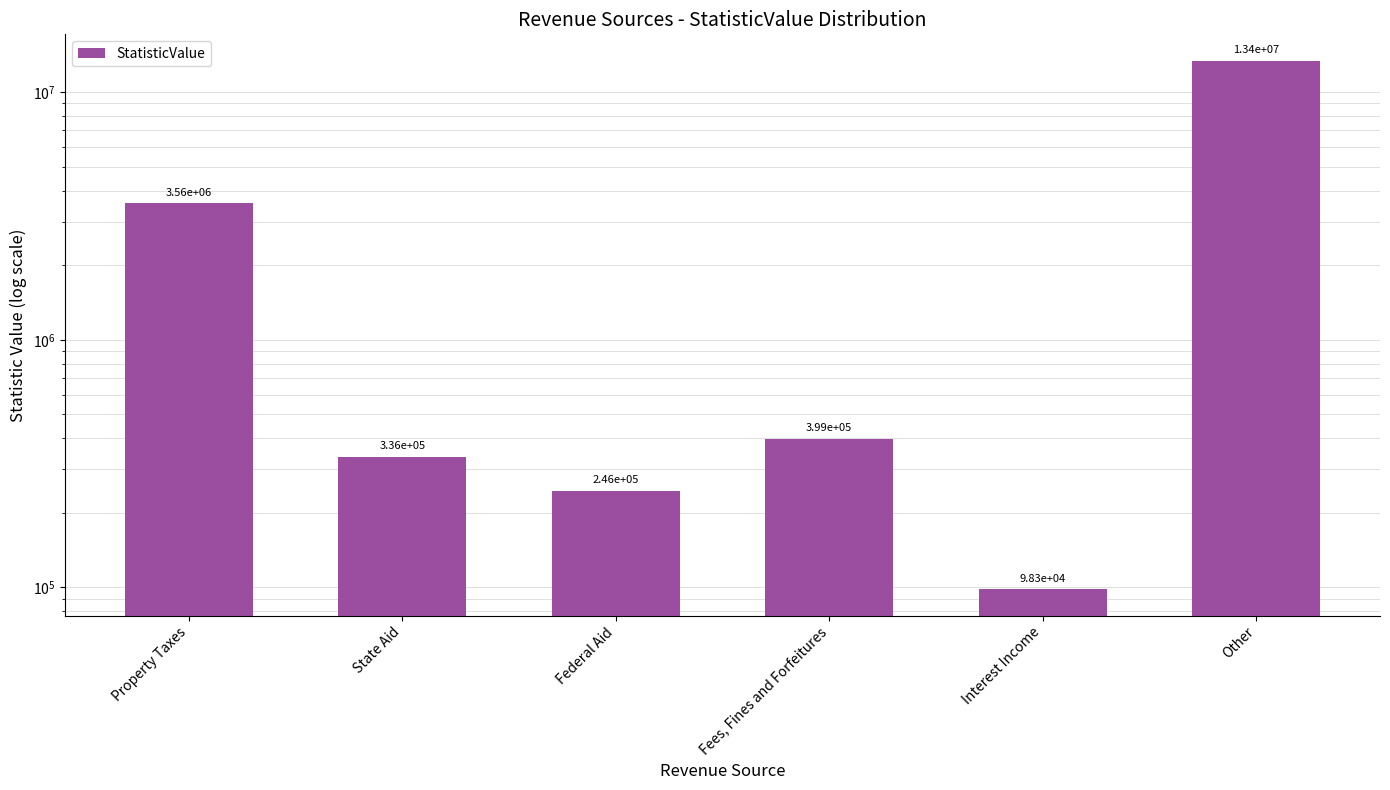

What is the label of the 3rd bar from the right?

Fees, Fines and Forfeitures